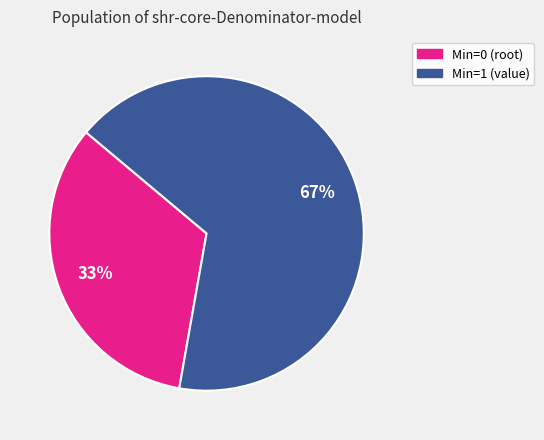

Does any single category account for the majority?

Yes